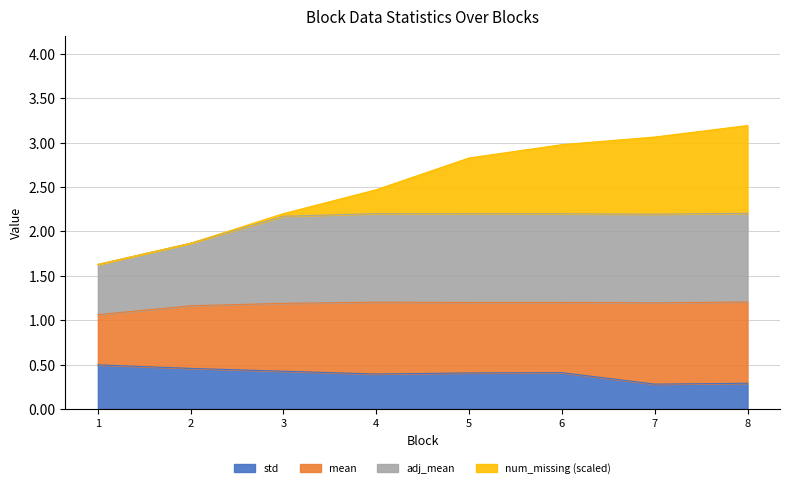

True or false: std and adj_mean intersect in this chart.

False